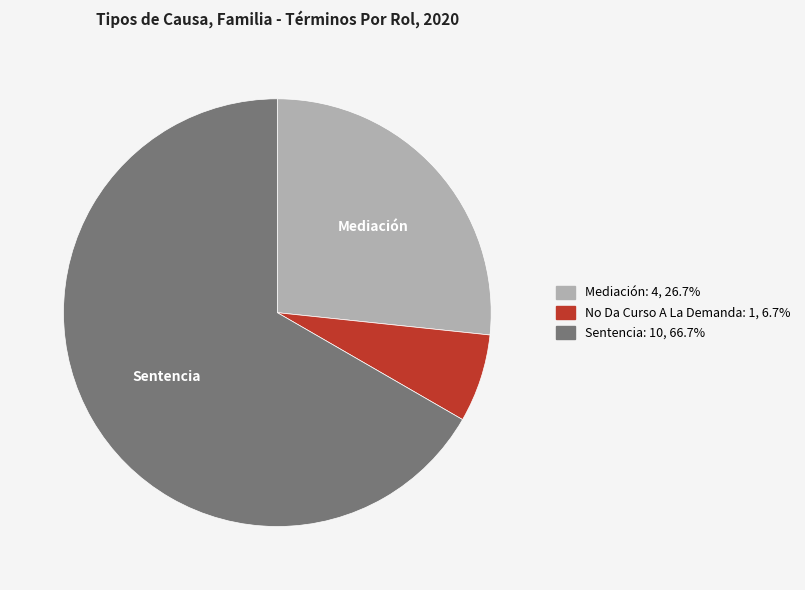

Between No Da Curso A La Demanda and Sentencia, which is larger?

Sentencia